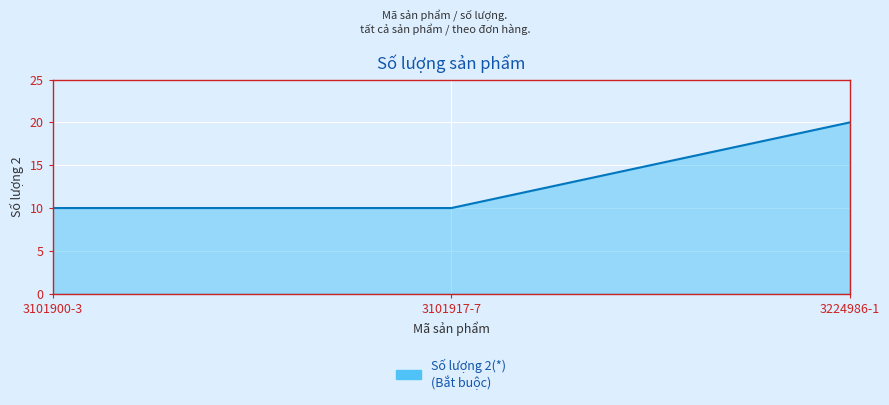

What position from the right is 3224986-1?

1